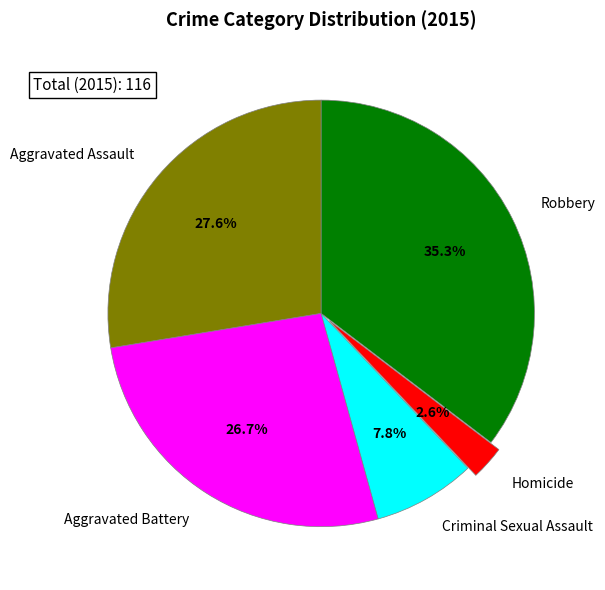

Is Homicide the majority of the pie?

No